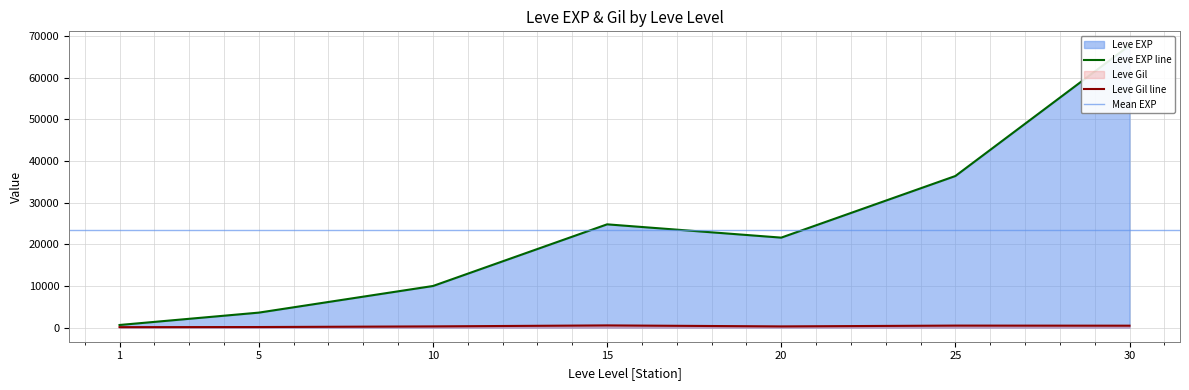

What is the approximate value of Leve EXP at 10, to the nearest 50?

10000